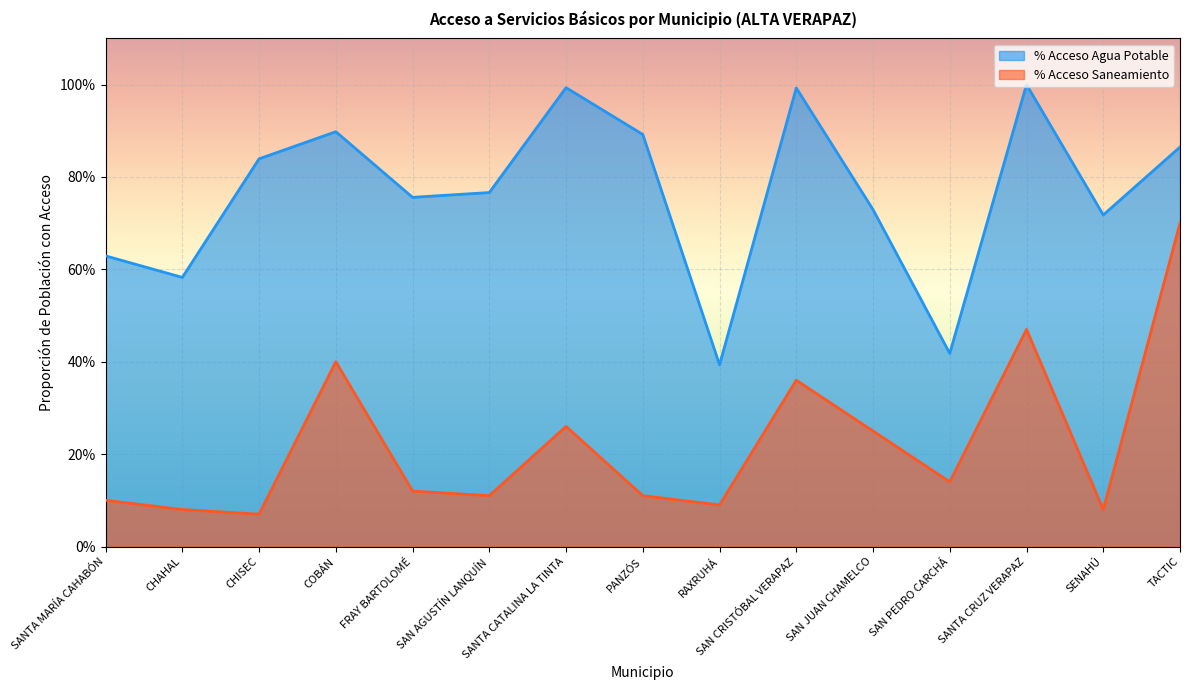

At which category does the chart reach its peak across all series?

SANTA CRUZ VERAPAZ